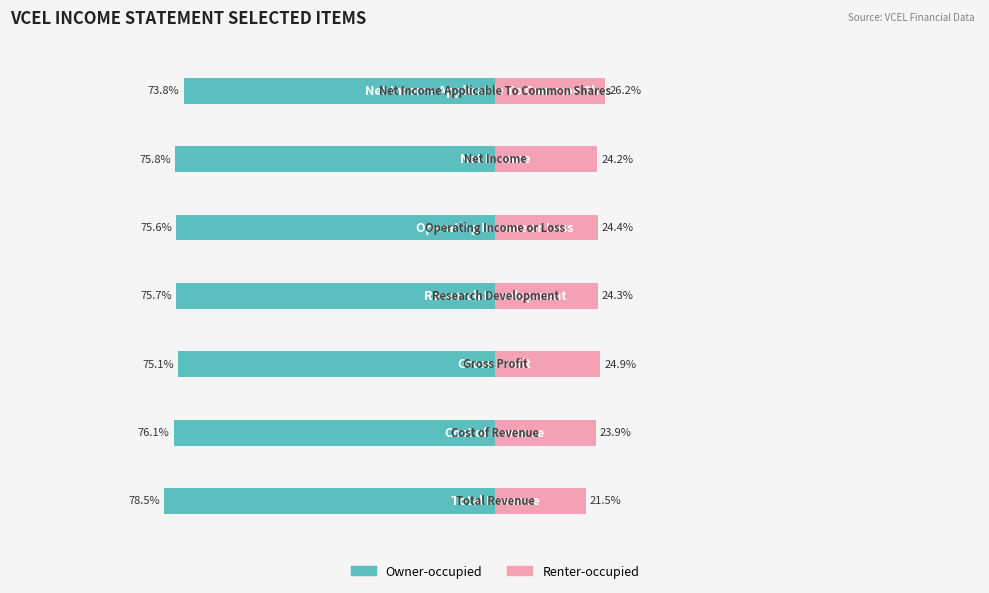

At which category is the sum across all series the highest?

6